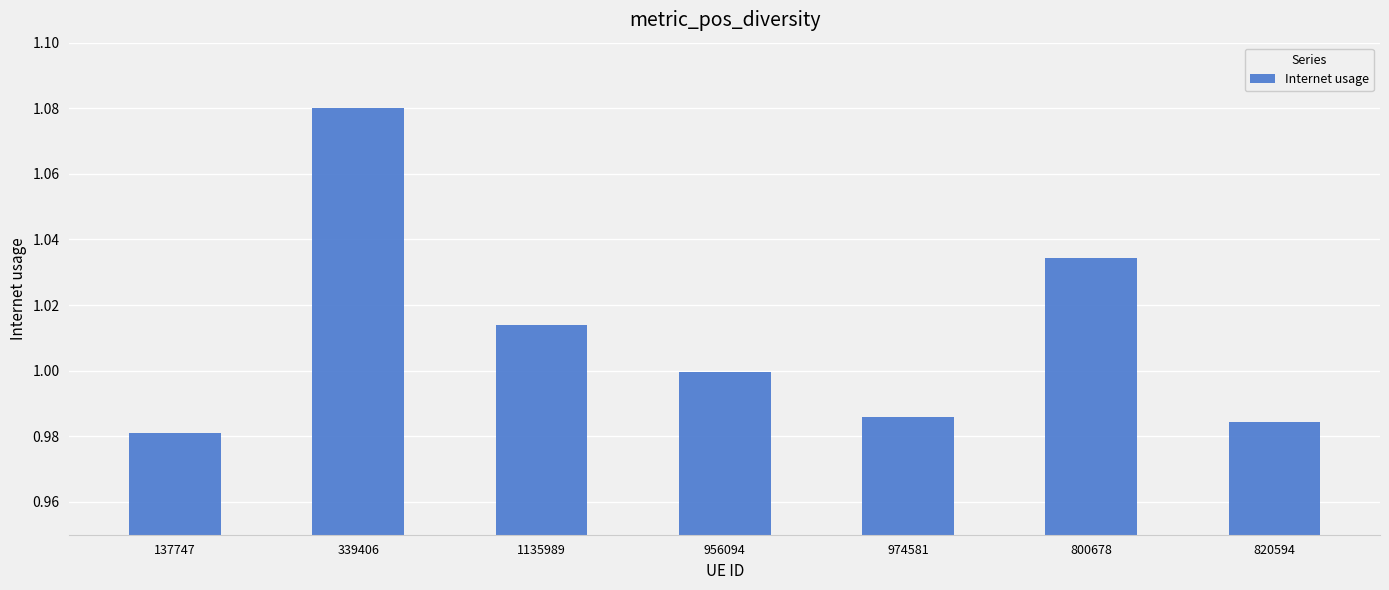

The value at 956094 is 1.0. True or false?

True